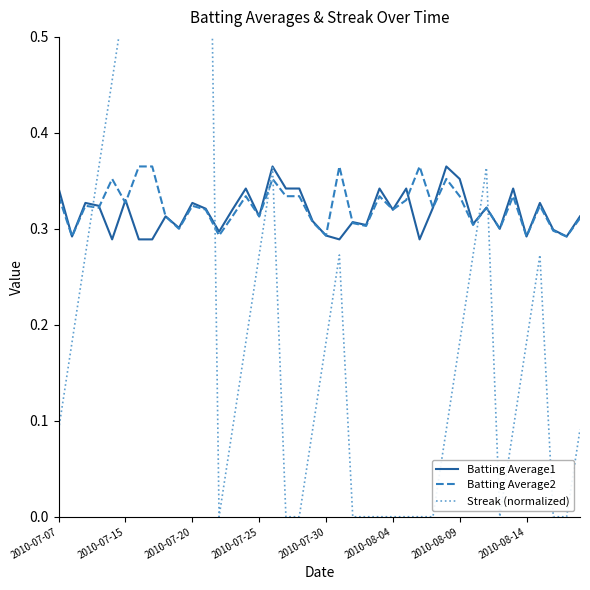

Where is the first local maximum for Streak (normalized)?

11